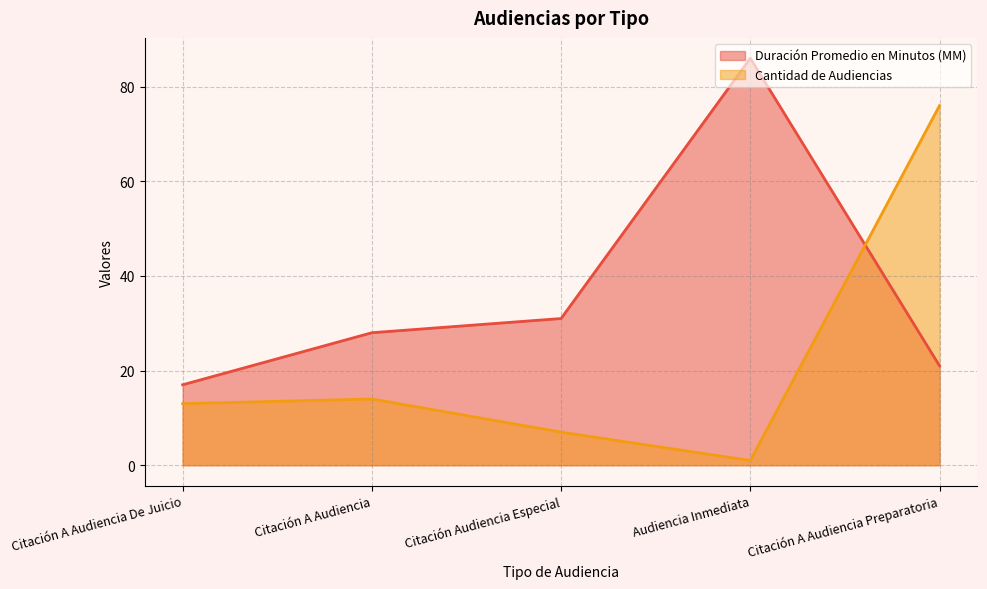

What is the spread (max minus min) of values at Citación Audiencia Especial?

24